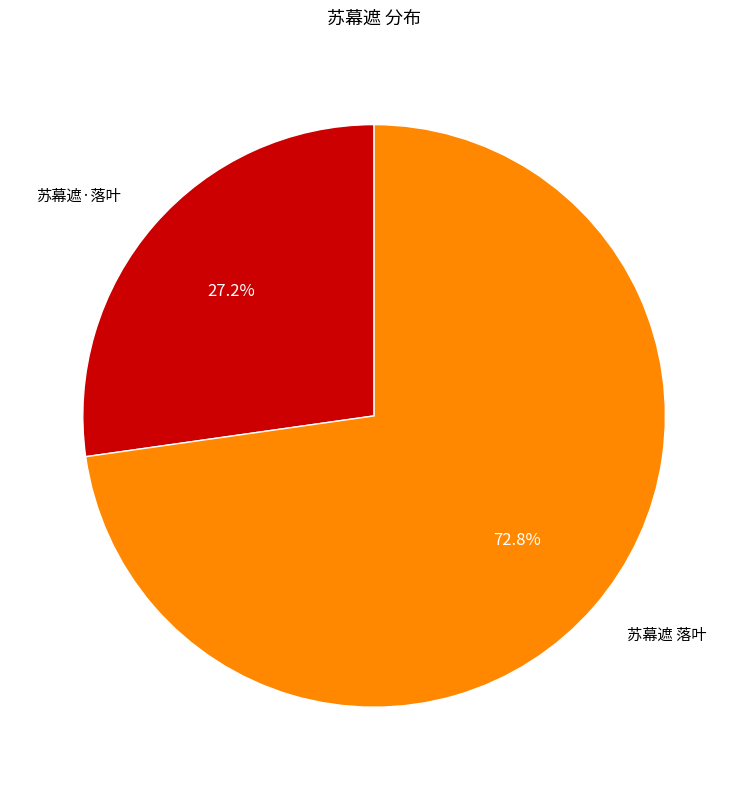

Rank the categories by value from lowest to highest.

苏幕遮·落叶, 苏幕遮 落叶